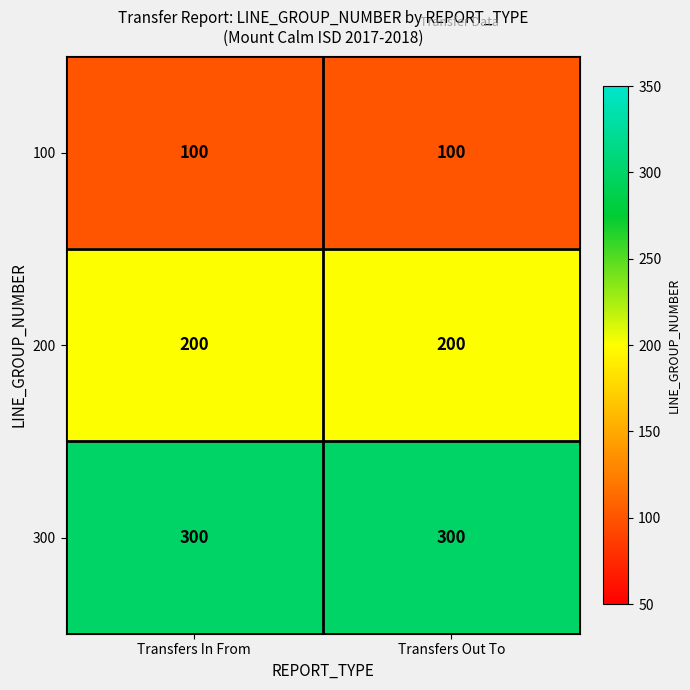

What is the total value across all series at Transfers In From?

600